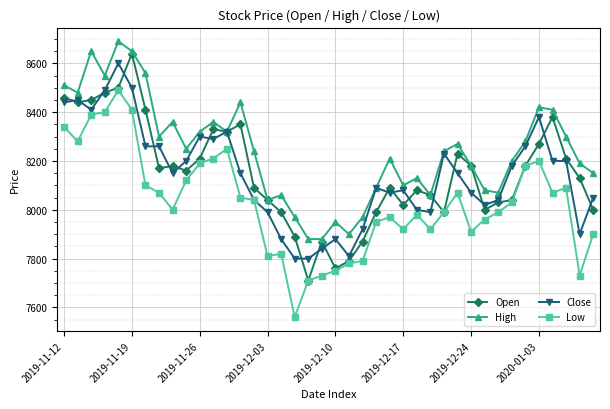

Count the number of data series in this chart.

4